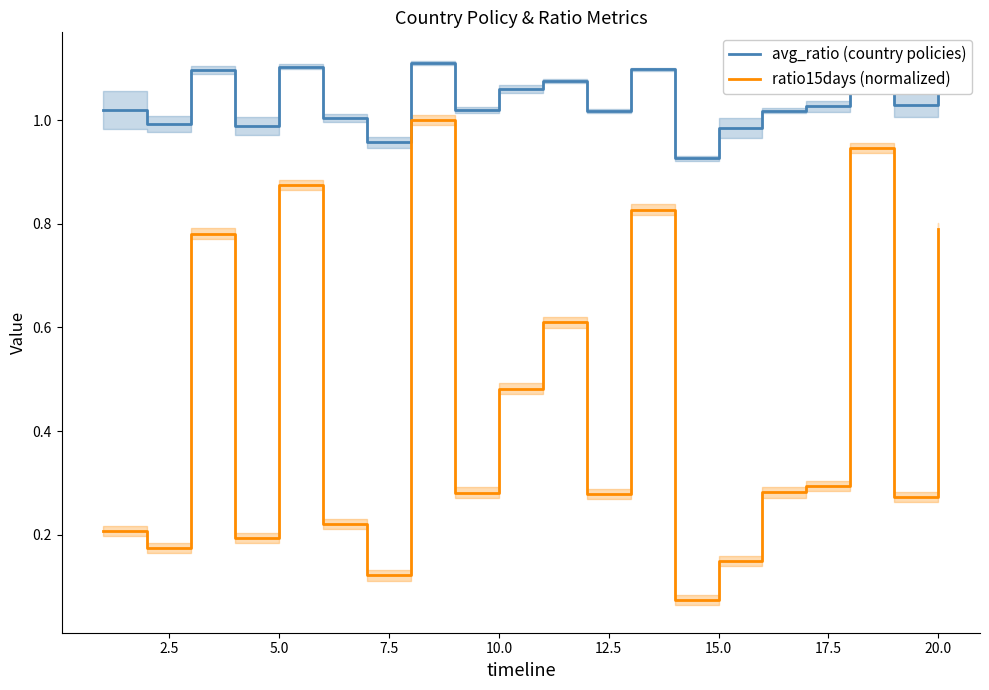

In avg_ratio (country policies), how many points are lower than both neighbors (excluding endpoints)?

7